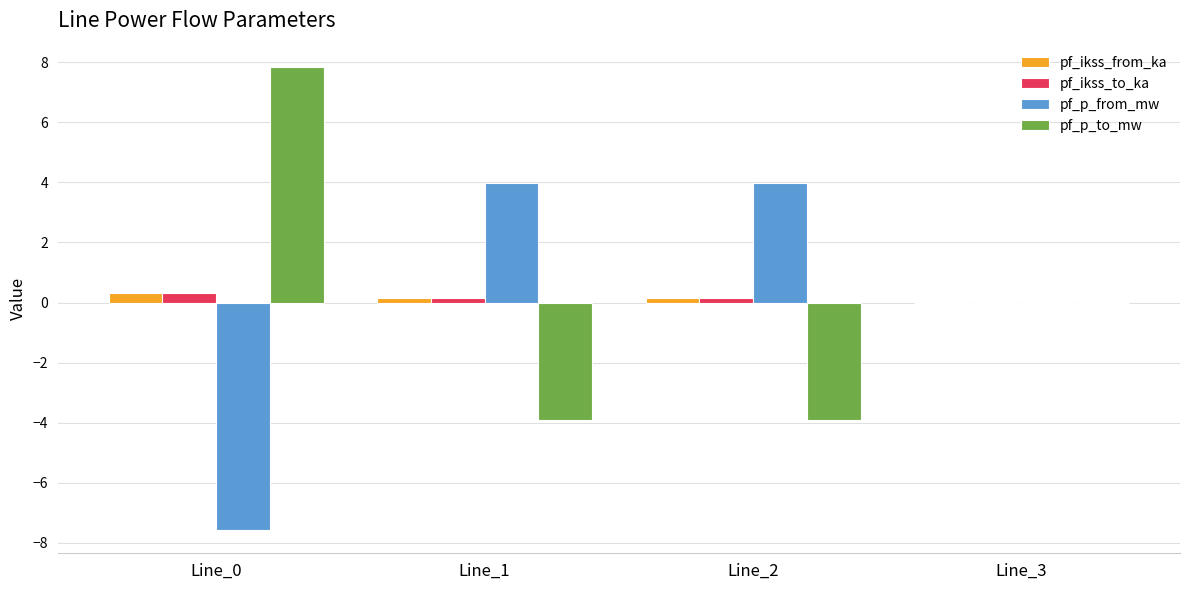

What is the total value across all series at Line_0?

0.9